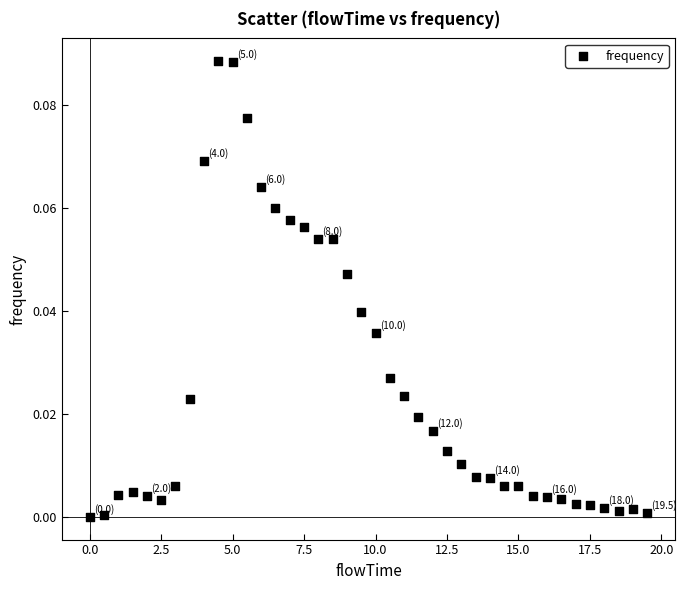

What is the range of X values (max minus min)?

19.5